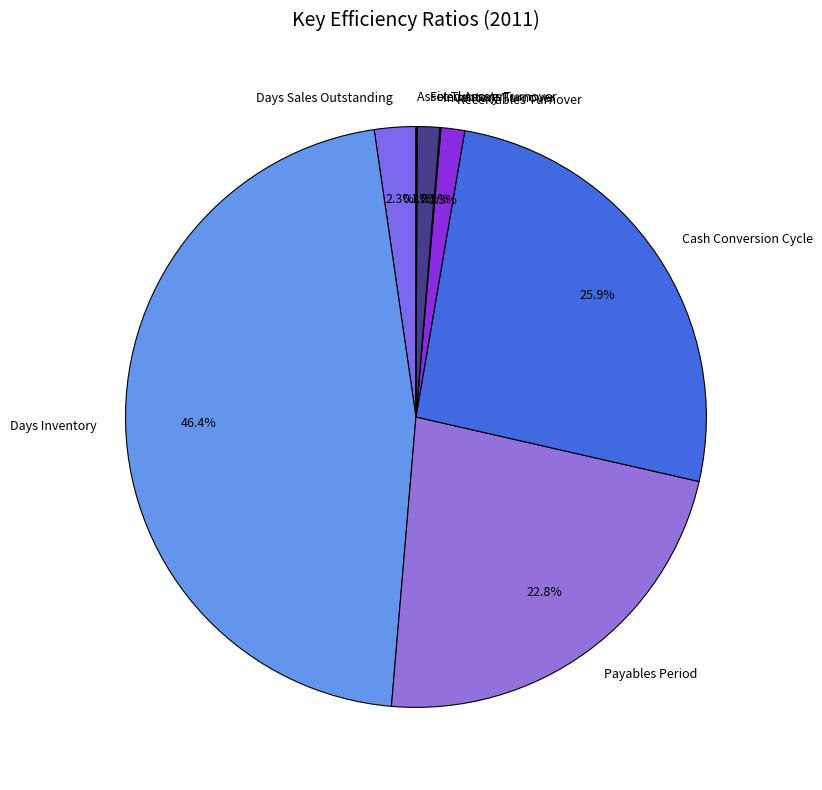

Which has a higher value, Cash Conversion Cycle or Payables Period?

Cash Conversion Cycle